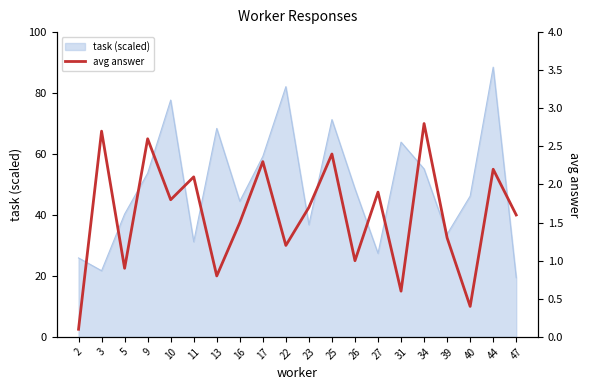

Is it true that task (scaled) equals 68.4 at 13?

True